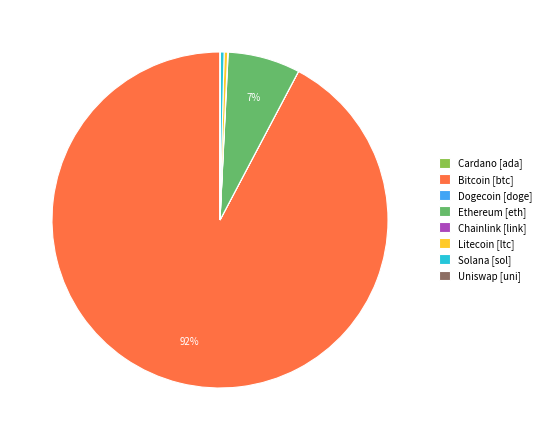

True or false: Solana [sol] accounts for 0% of the total.

True